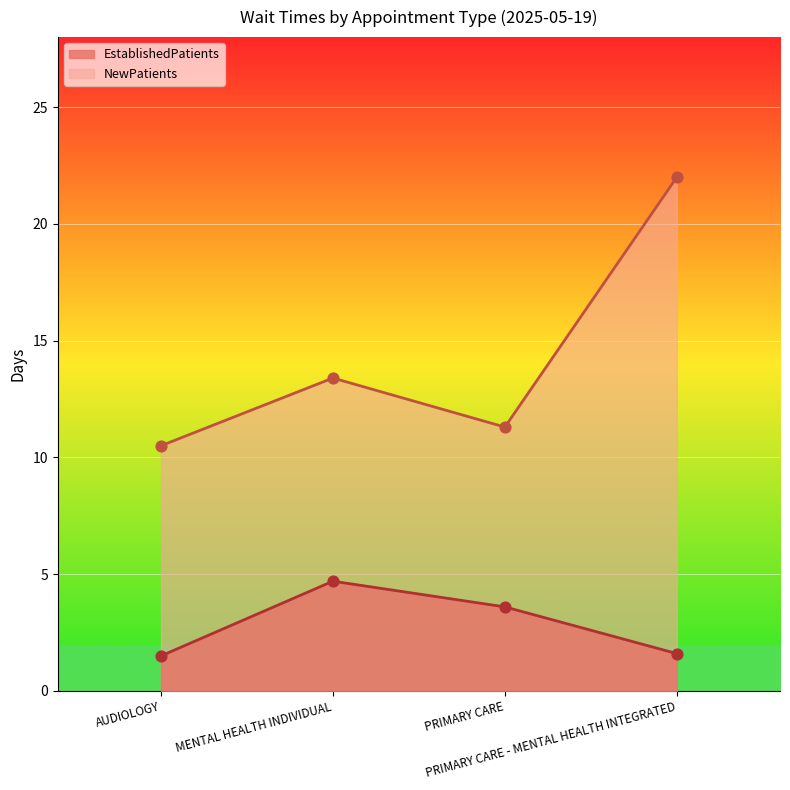

Which series has the widest spread of Y values?

NewPatients